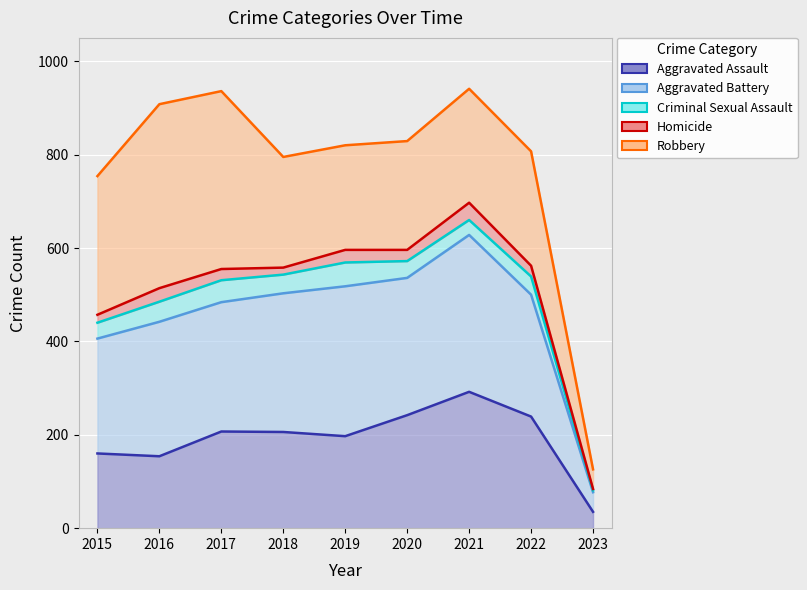

True or false: Aggravated Assault and Robbery intersect in this chart.

False